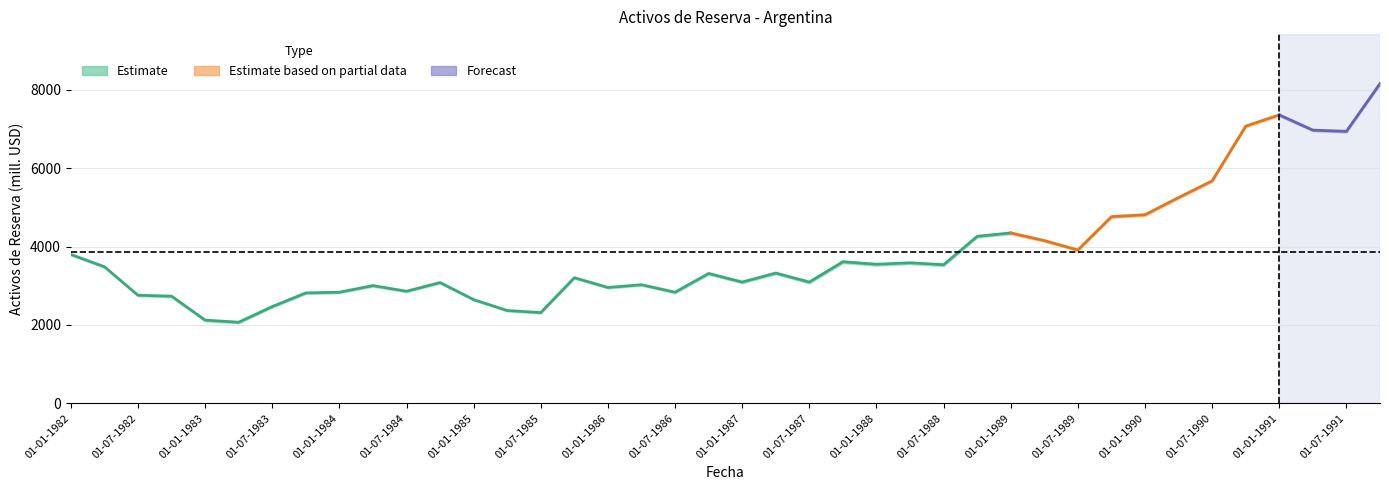

Is this an area chart (filled region under the line)?

No